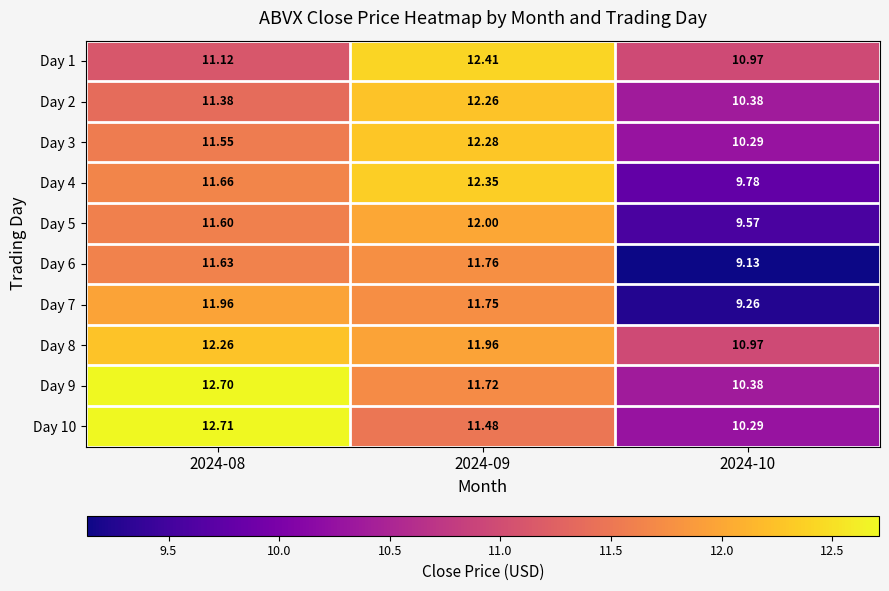

Is the value of Day 8 at 2024-08 greater than the value of Day 10 at 2024-10?

Yes